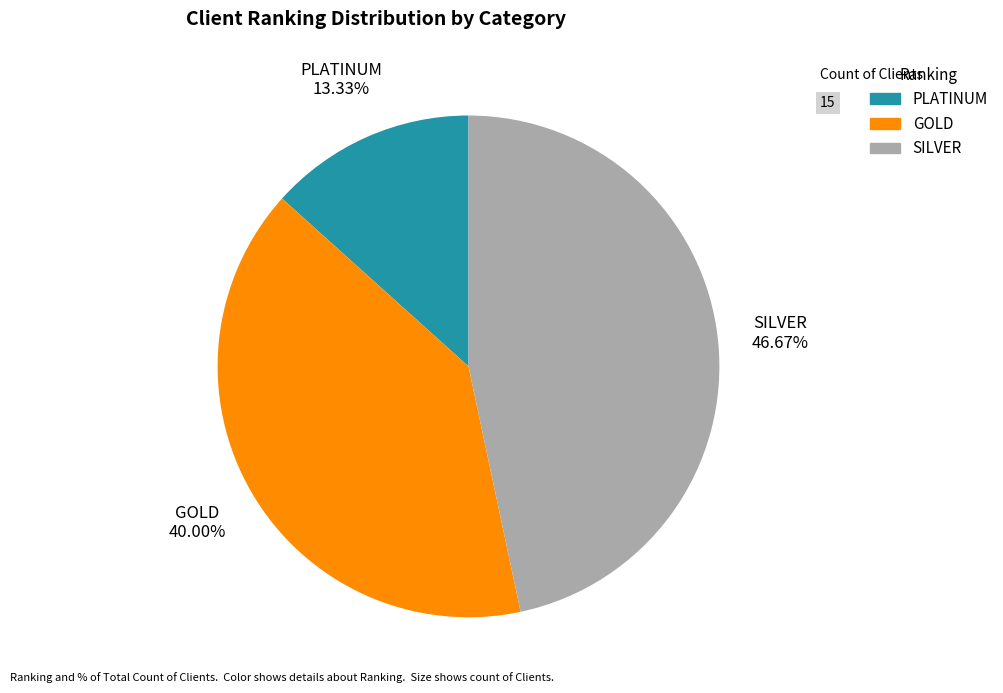

To the nearest percent, what percentage of the pie is PLATINUM?

13%